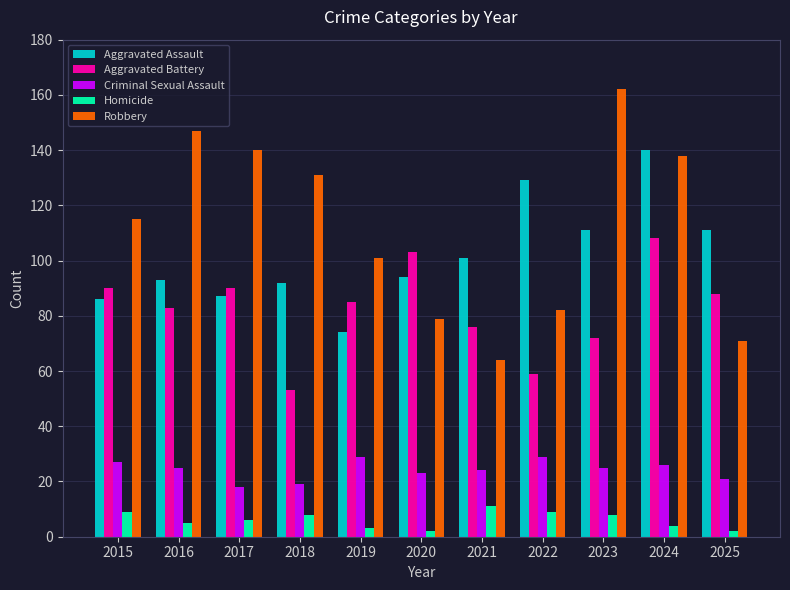

Count the Homicide values in the range 3 to 9.

8